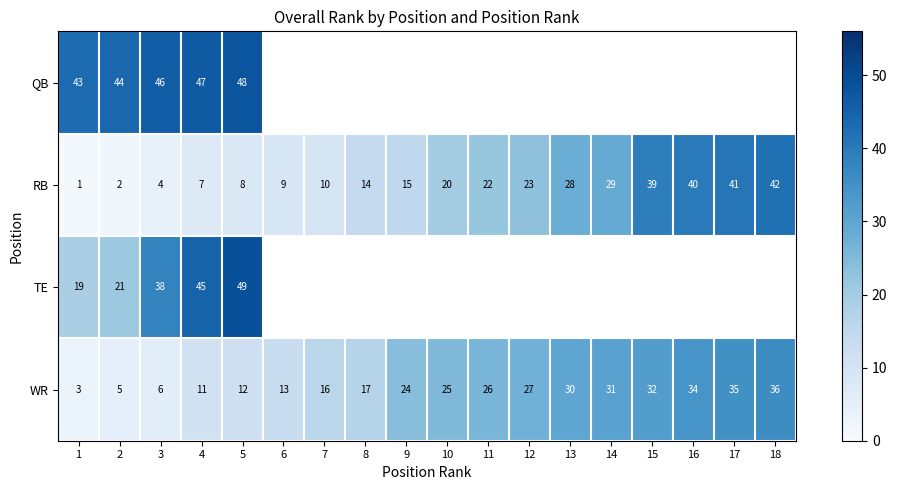

Is it true that QB equals 72 at 5?

False